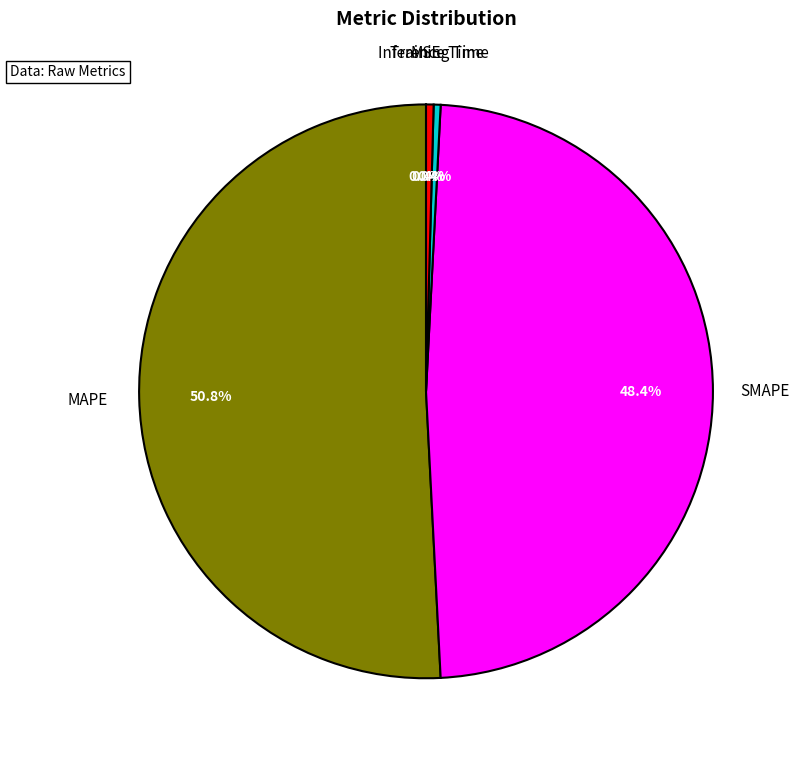

Is there a majority slice in this chart?

Yes